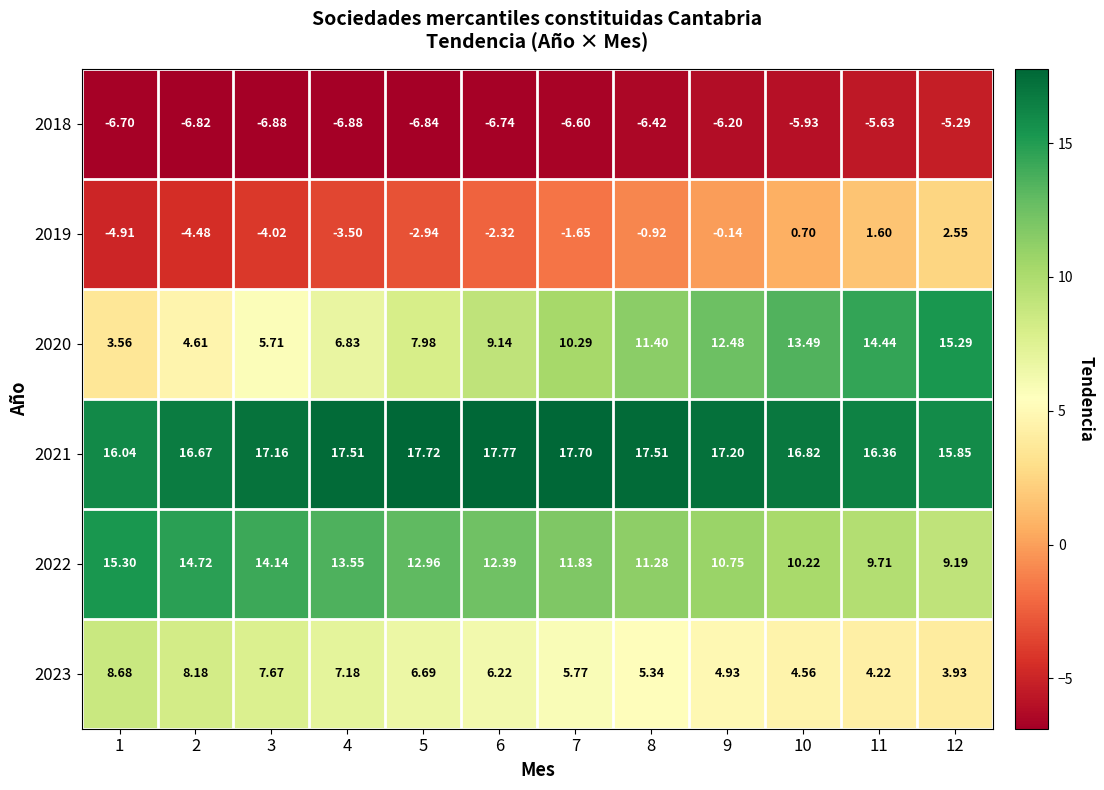

Is the value of 2020 at 11 greater than the value of 2019 at 7?

Yes